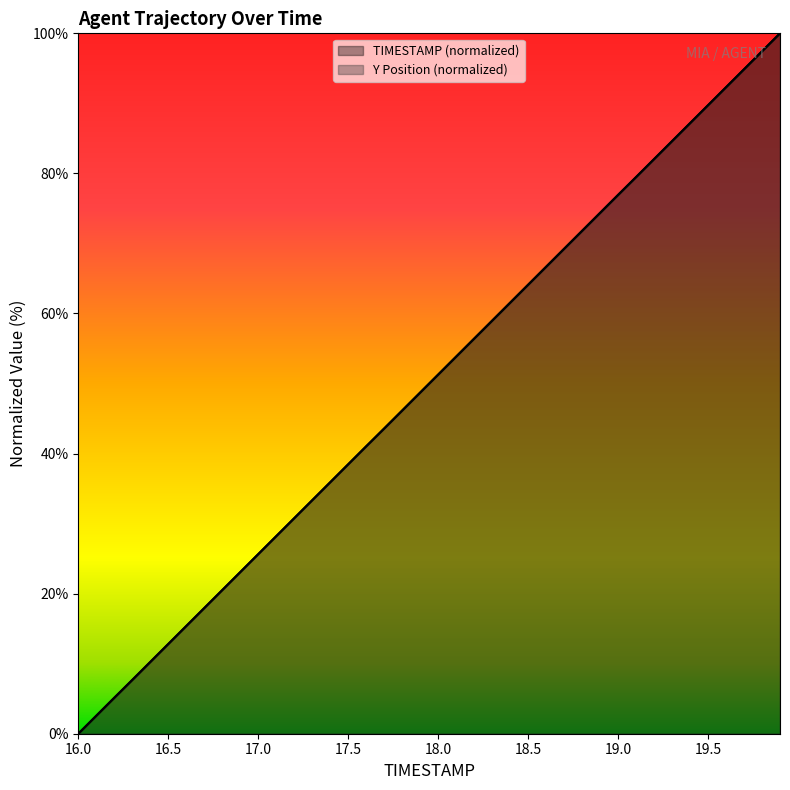

Is it true that Y equals 136.7 at 39?

False